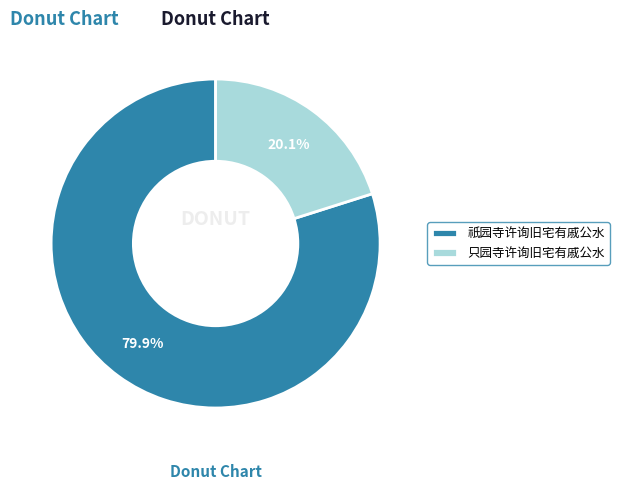

Count the number of slices in the pie.

2